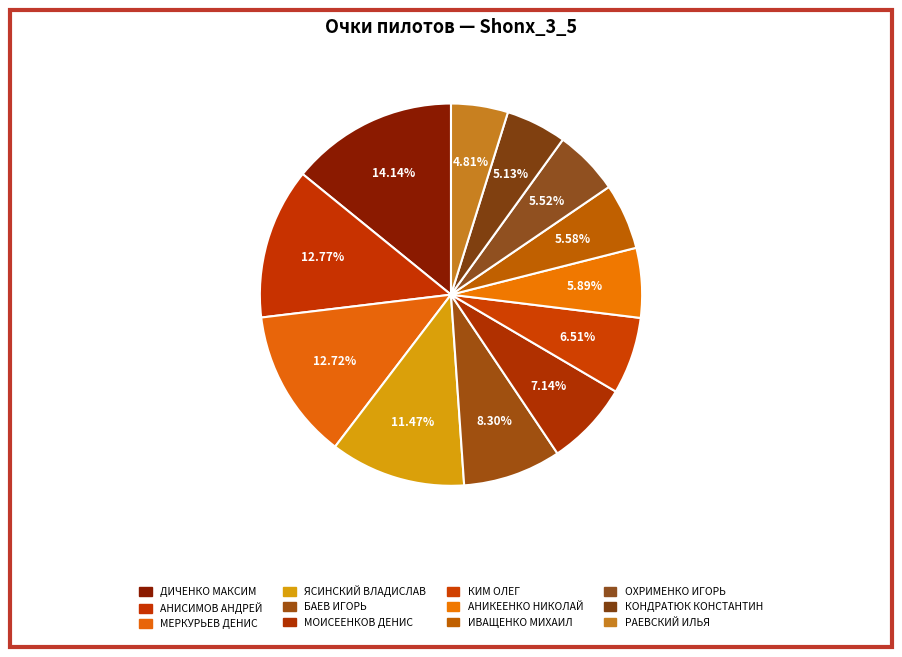

Rank the categories by value from highest to lowest.

ДИЧЕНКО МАКСИМ, АНИСИМОВ АНДРЕЙ, МЕРКУРЬЕВ ДЕНИС, ЯСИНСКИЙ ВЛАДИСЛАВ, БАЕВ ИГОРЬ, МОИСЕЕНКОВ ДЕНИС, КИМ ОЛЕГ, АНИКЕЕНКО НИКОЛАЙ, ИВАЩЕНКО МИХАИЛ, ОХРИМЕНКО ИГОРЬ, КОНДРАТЮК КОНСТАНТИН, РАЕВСКИЙ ИЛЬЯ